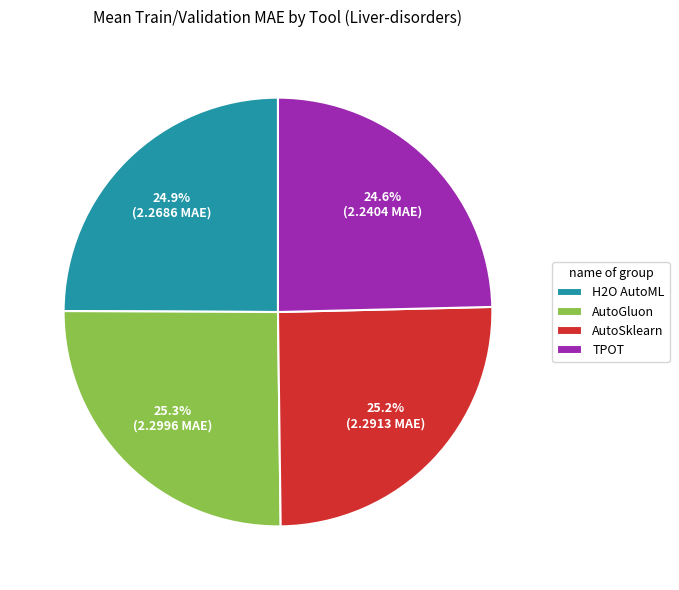

To the nearest percent, what percentage of the pie is TPOT?

25%